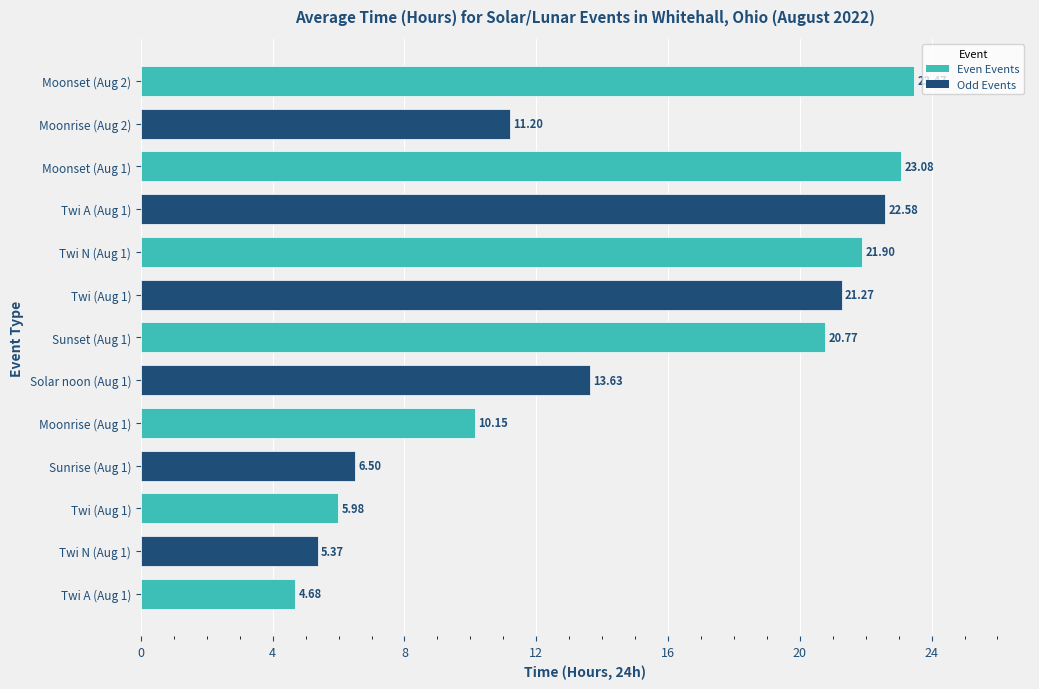

How many bars are there in total?

13